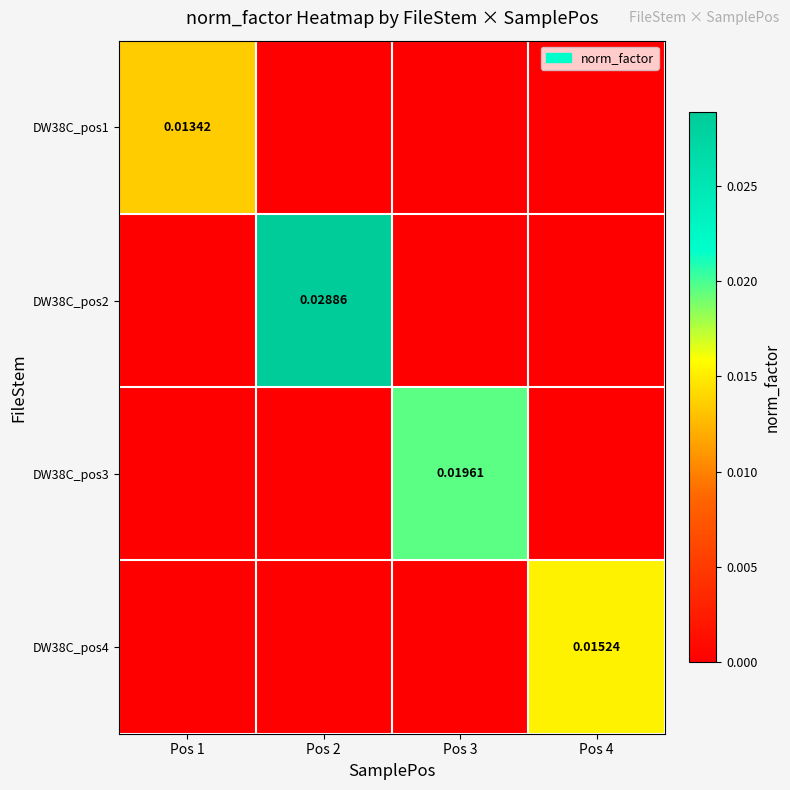

Is it true that DW38C_pos2 equals 0.0 at Pos 4?

True